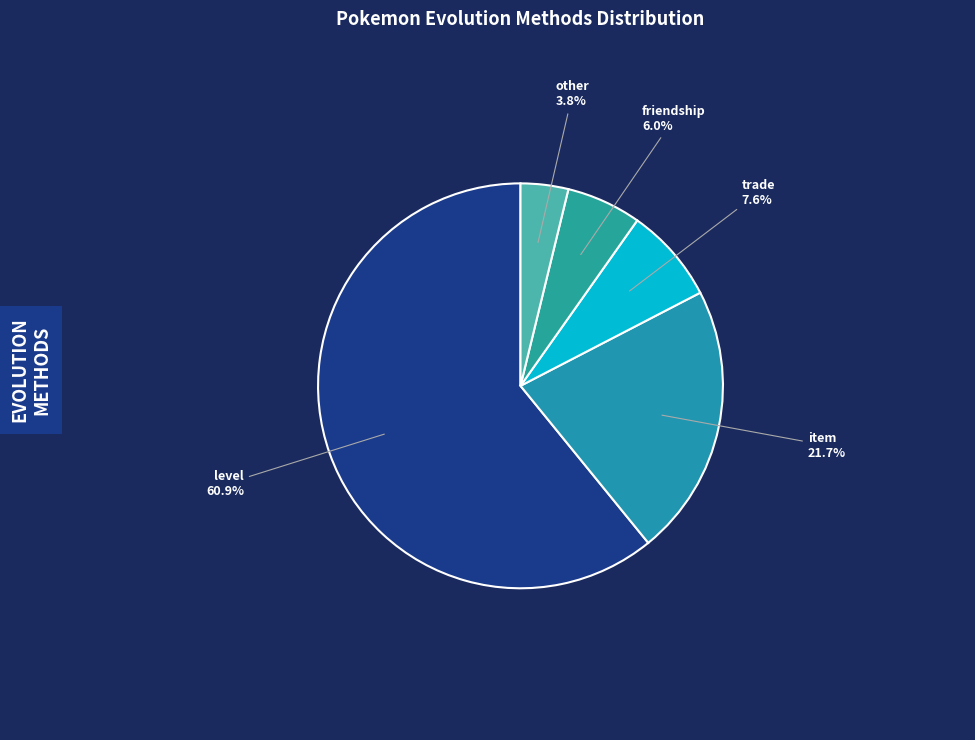

To the nearest percent, what is the difference between the trade and level slice percentages?

53%